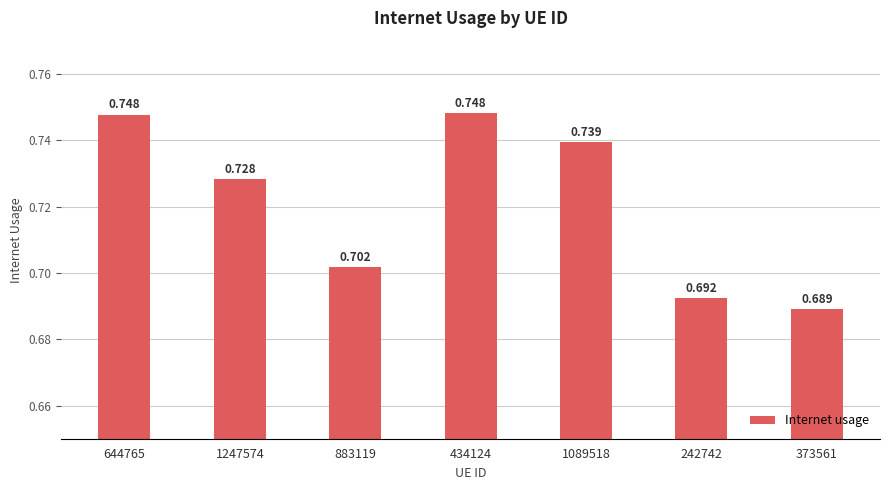

List the labels in order of value, largest first.

434124, 644765, 1089518, 1247574, 883119, 242742, 373561